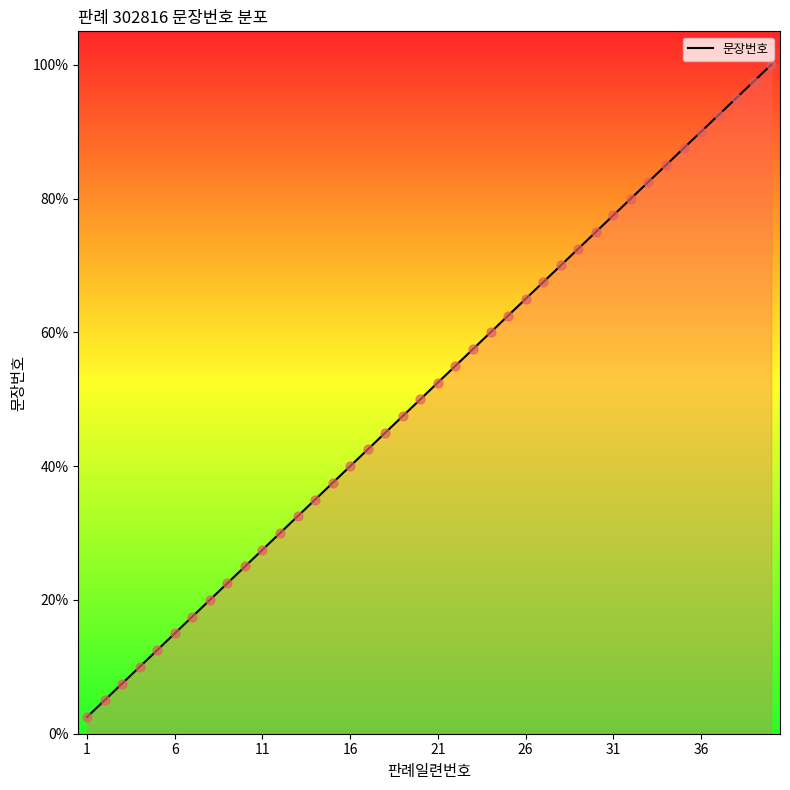

What is the difference between the maximum and minimum values?

97.5